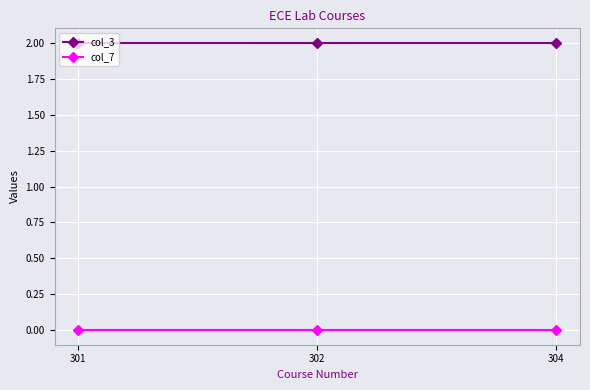

Does the chart have visible grid lines?

Yes